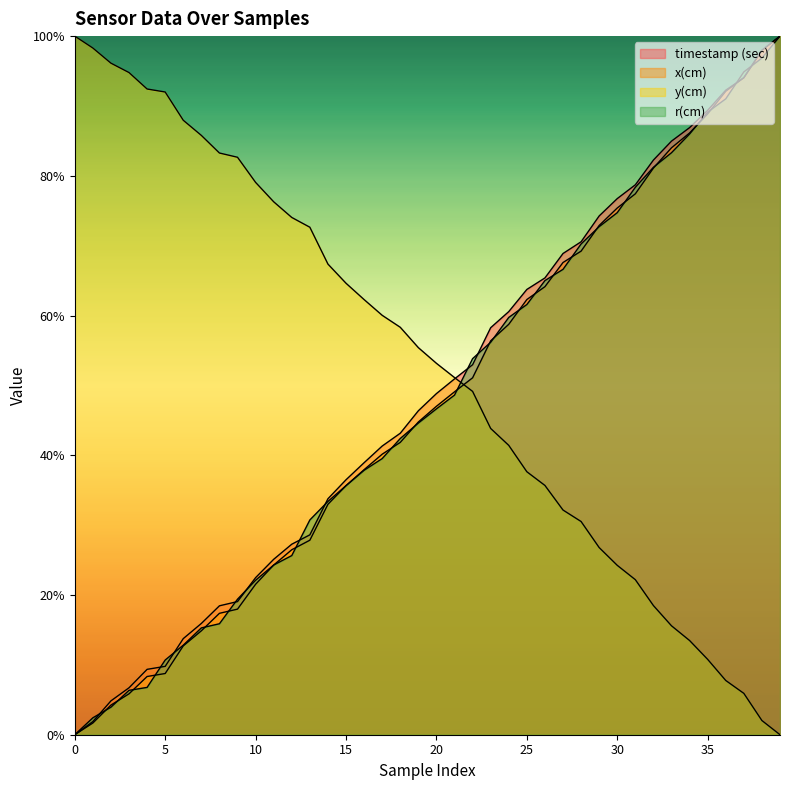

Is it true that x(cm) equals 0.1 at 4?

True